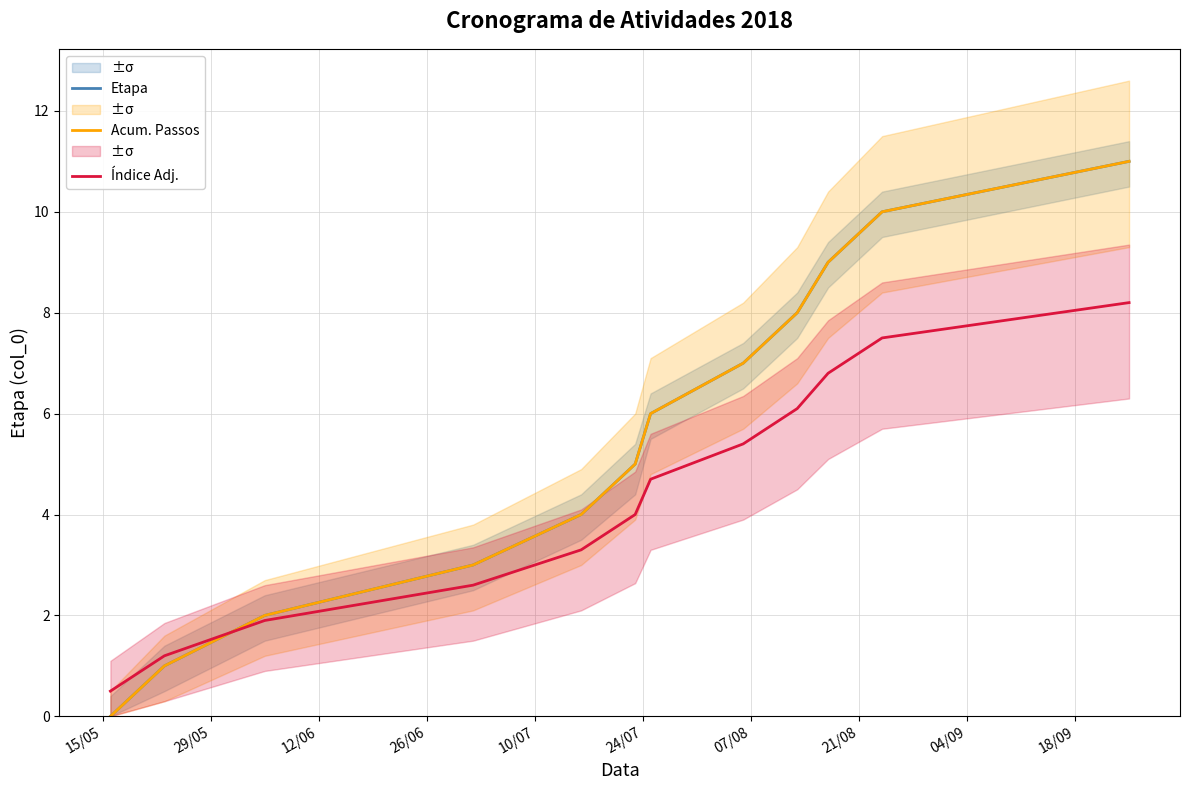

What is the difference between the second highest and second lowest values in the Acum. Passos series?

9.0